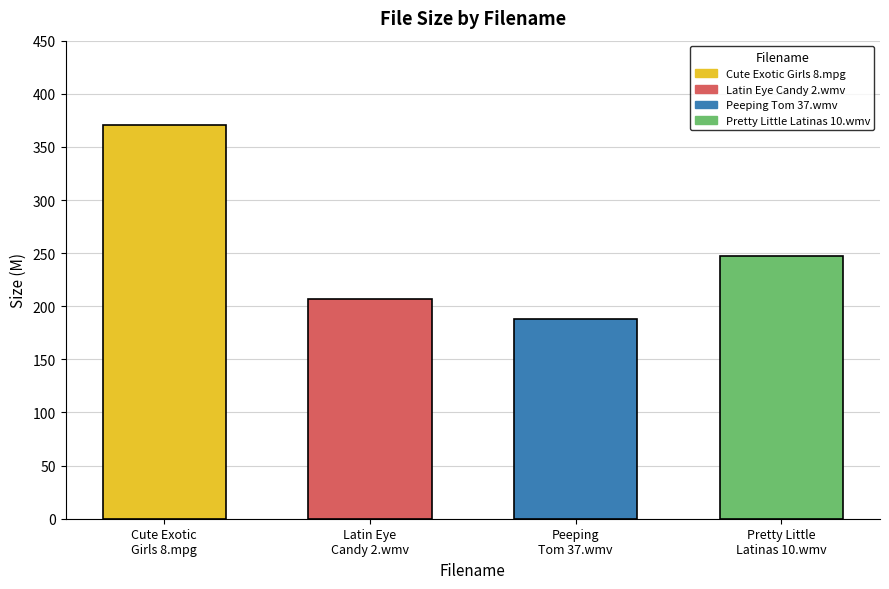

What is the label of the 1st bar from the right?

Pretty Little Latinas 10.wmv